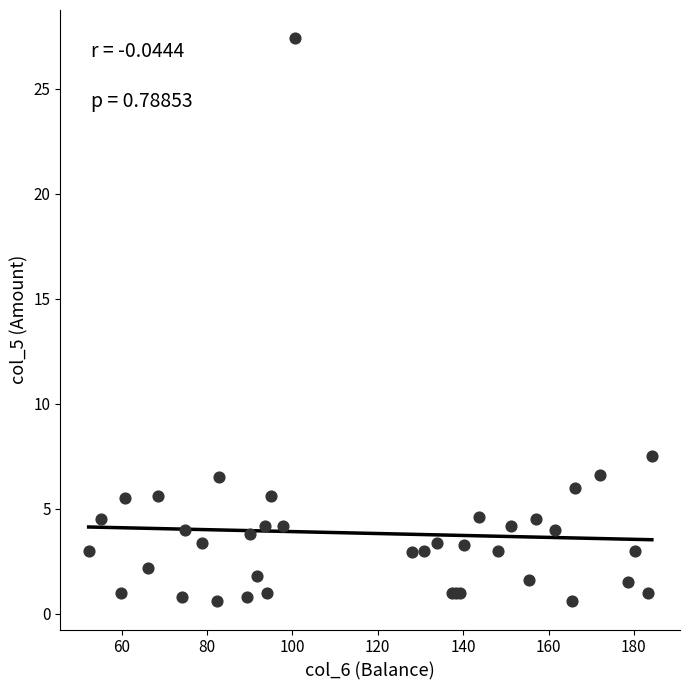

What Y value in the scatter plot is closest to 14?

7.5